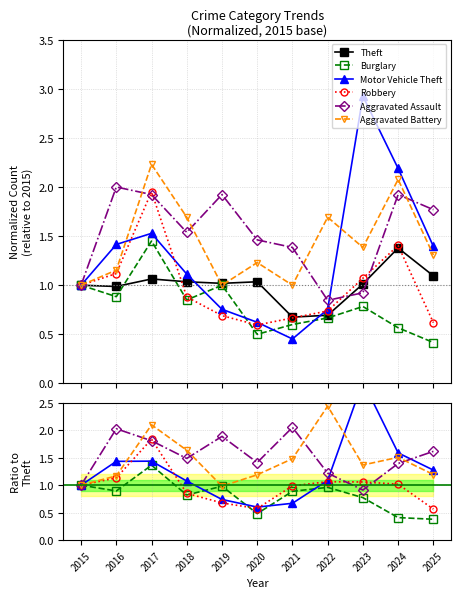

What value does the Aggravated Battery series have at 2023?

1.4